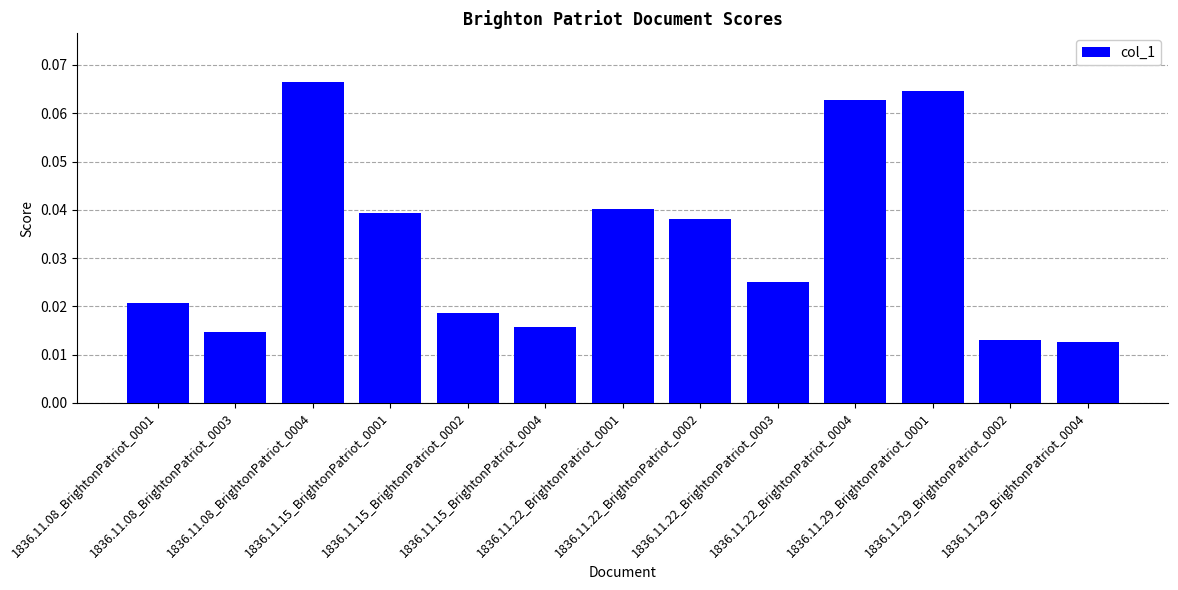

Count the values in the range 0 to 1.

13